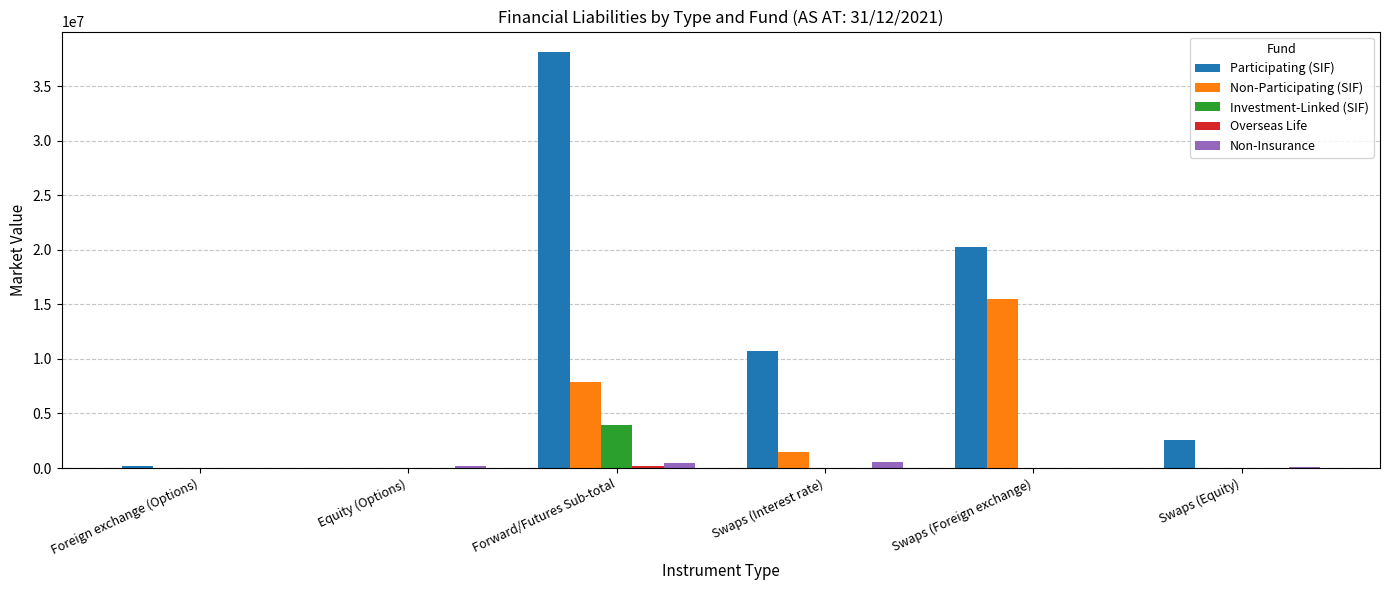

Which series has the largest range (max minus min)?

Participating (SIF)